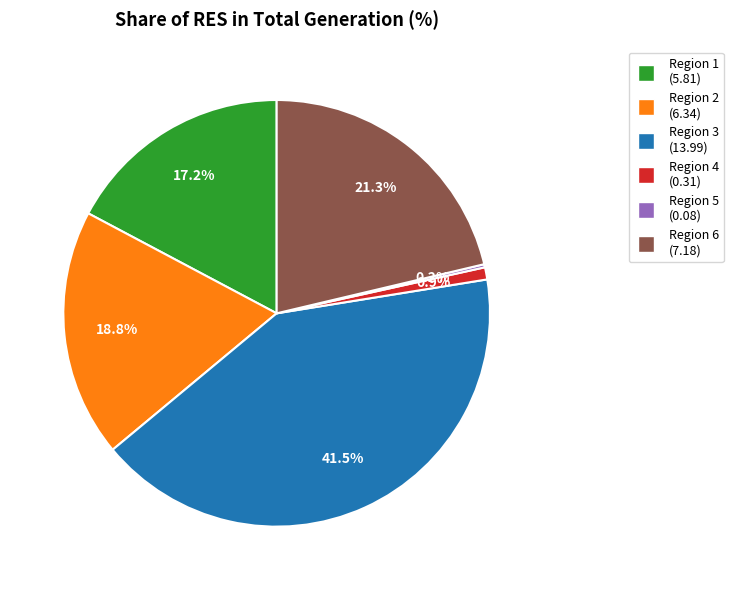

Is there any slice that represents more than half of the pie?

No